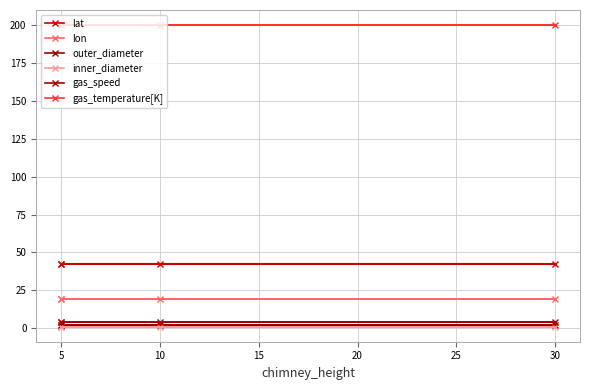

Is it true that outer_diameter equals 3.4 at 5?

False